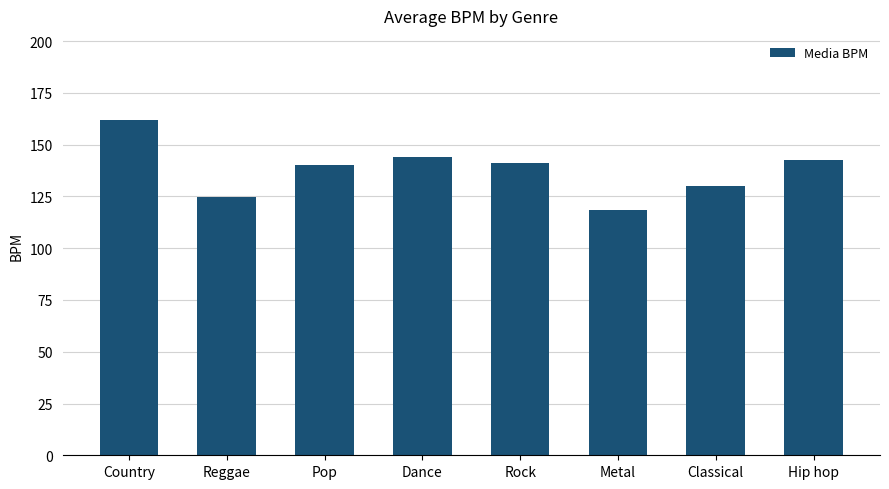

What is the maximum value shown in the chart?

162.0